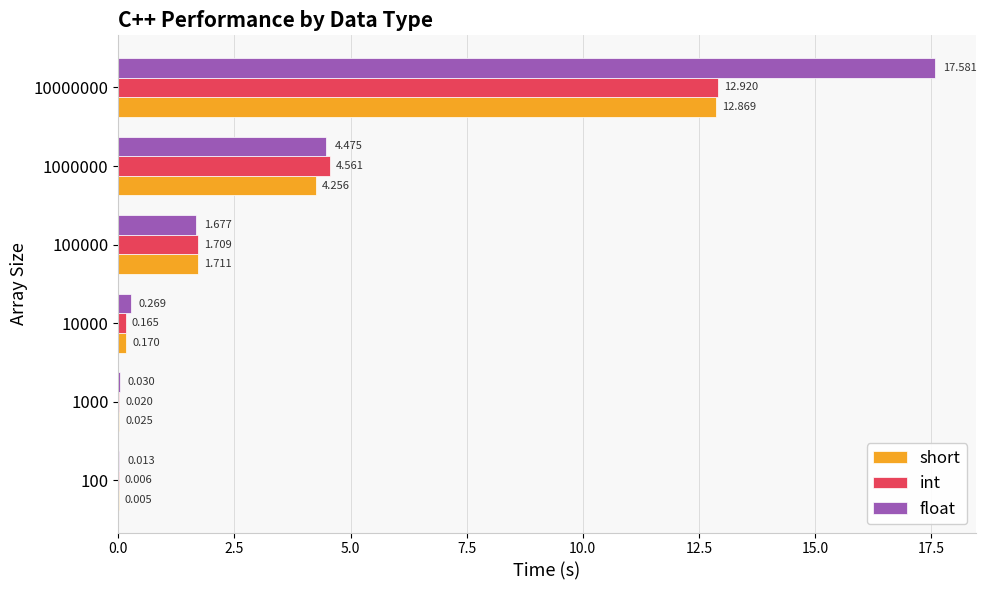

Which series has the largest total across all categories?

float